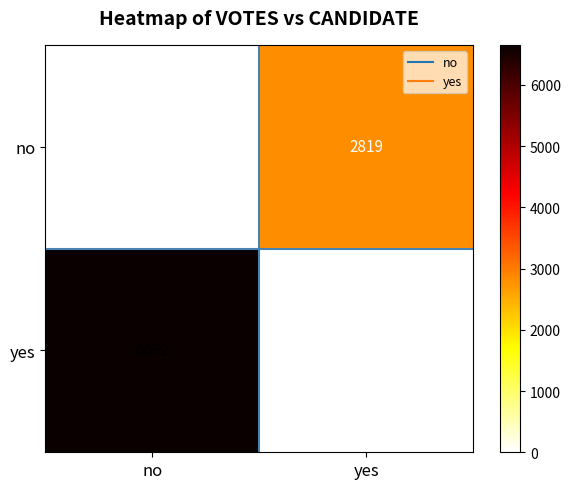

How many positive values does the yes series have?

1